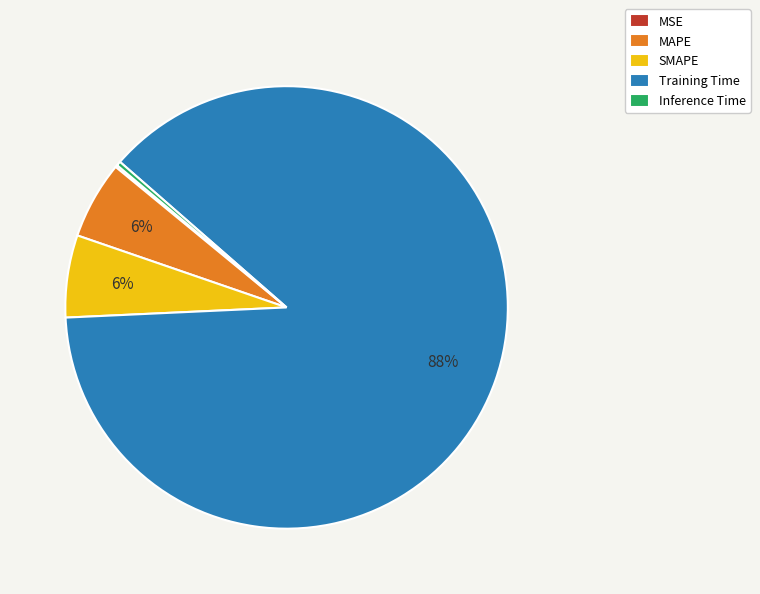

Which has a higher value, Training Time or SMAPE?

Training Time